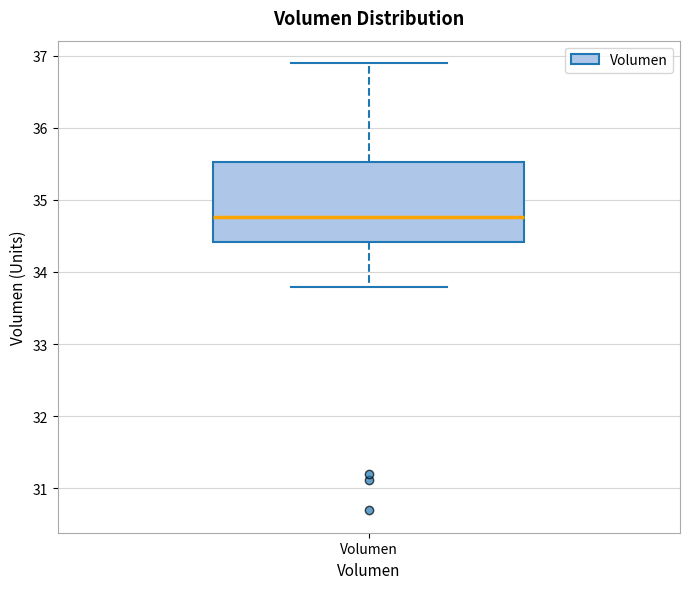

Transcribe this box plot: give where the median line is, the range the box spans, and where the two whiskers end, as read against the y-axis. The values are not printed on the chart, so give them approximately, as read against the axis.

median 34.8, box 34.4 to 35.5, whiskers 33.8 to 36.9